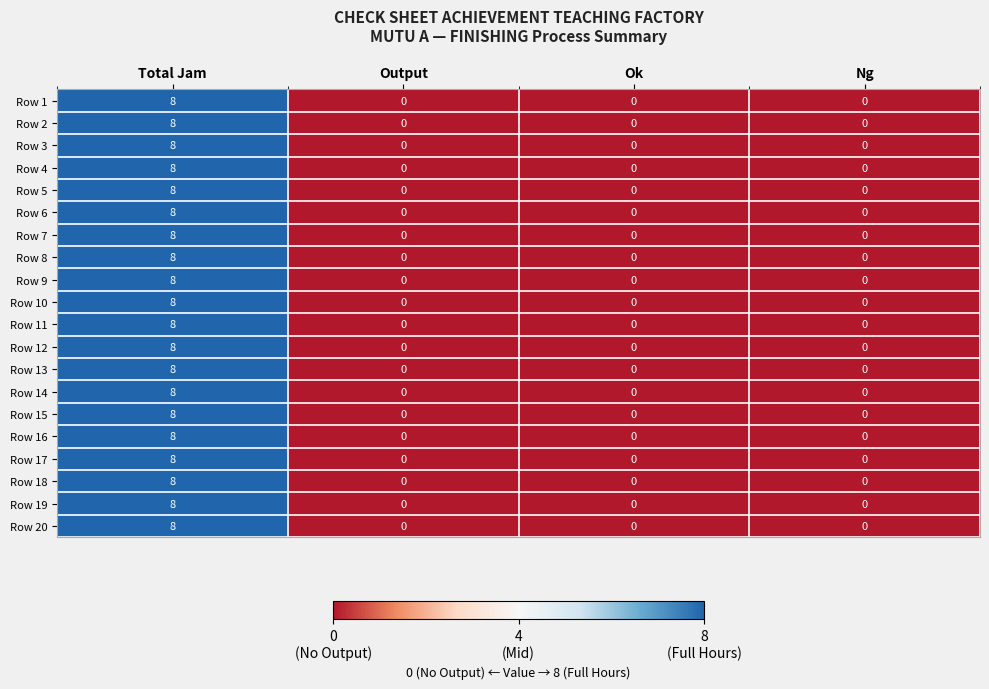

Is it true that Row 9 equals -6 at Ok?

False